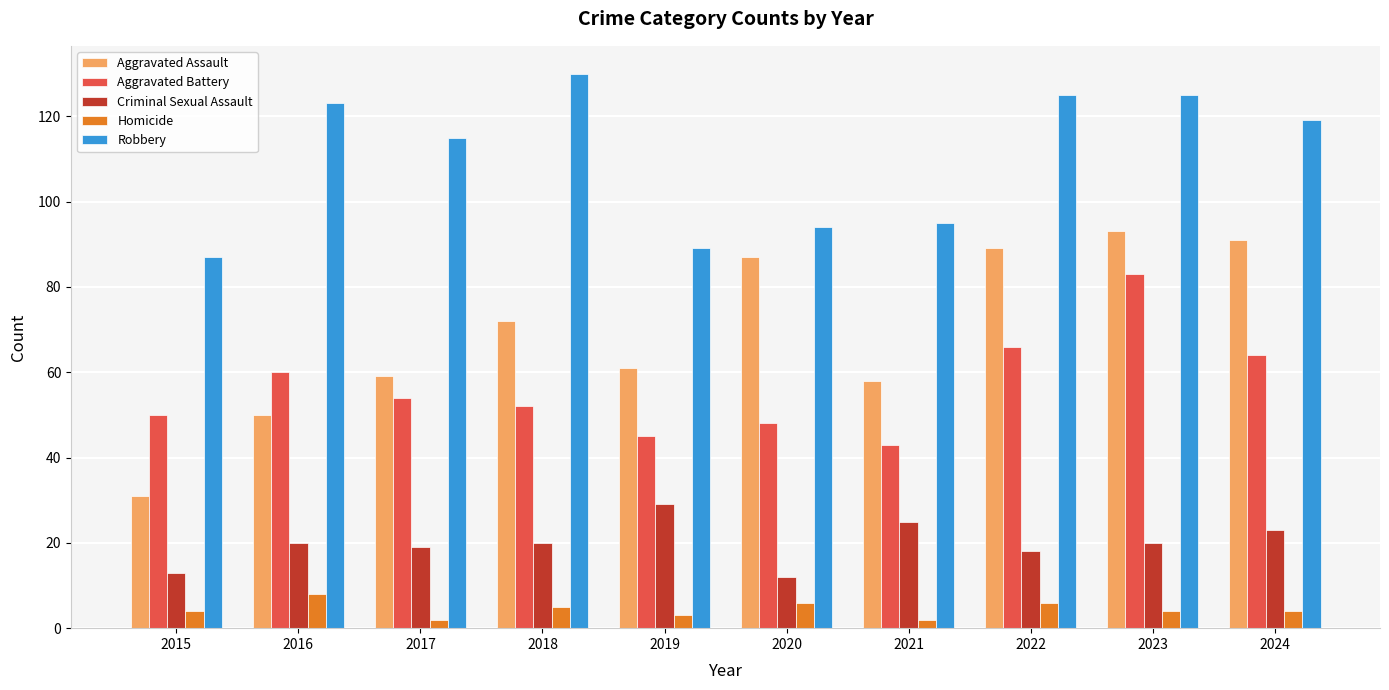

Which category has the highest value in the Aggravated Battery series?

2023